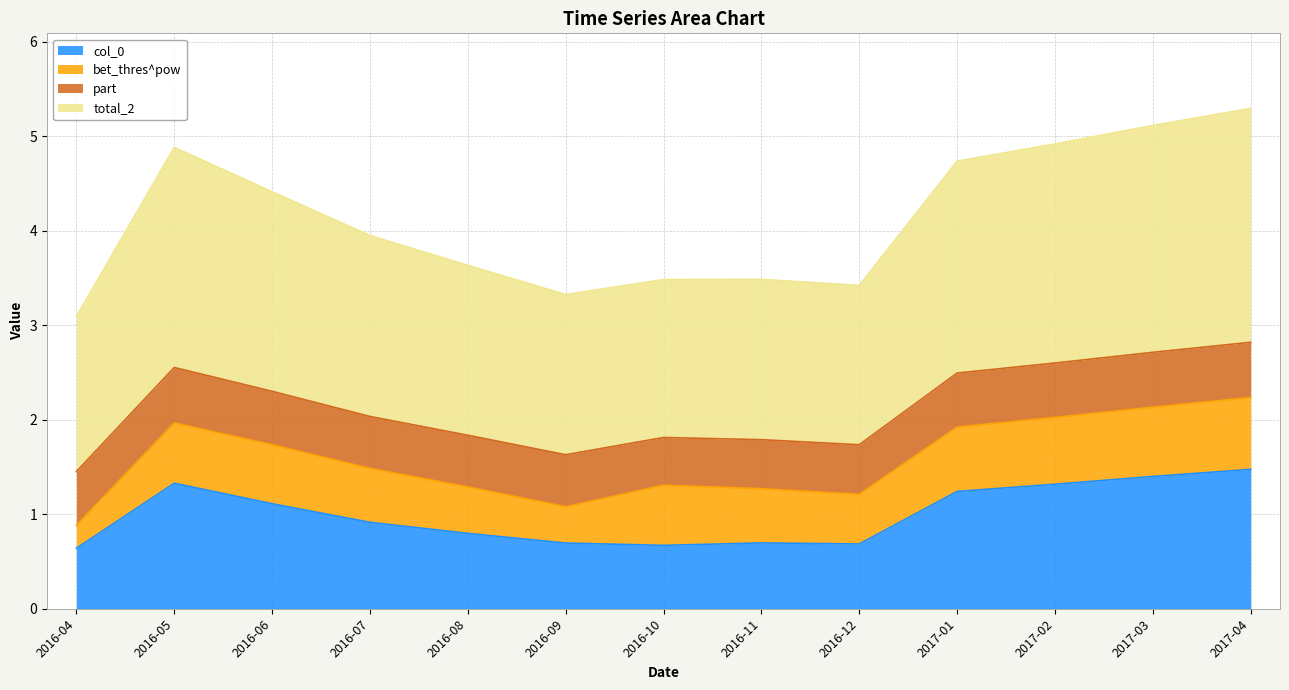

What are all the series names shown in the legend?

col_0, bet_thres^pow, part, total_2